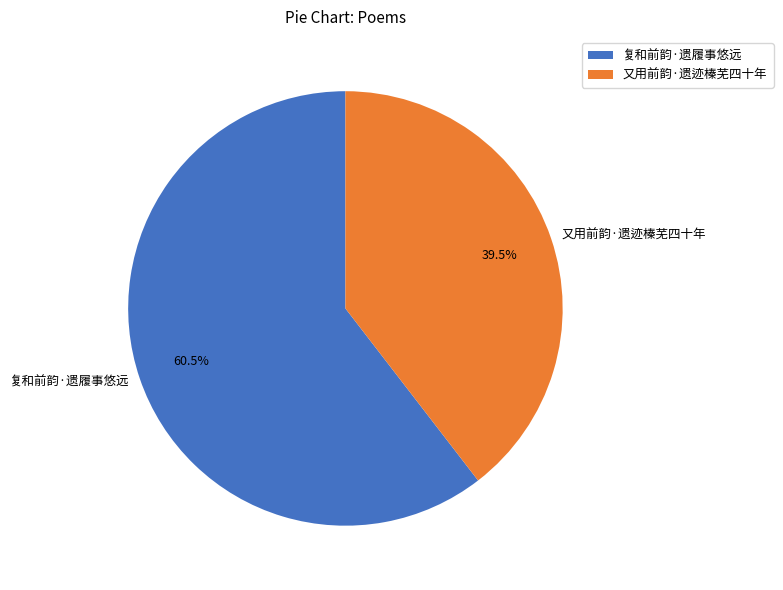

Which category has the smallest portion of the pie?

又用前韵·遗迹榛芜四十年